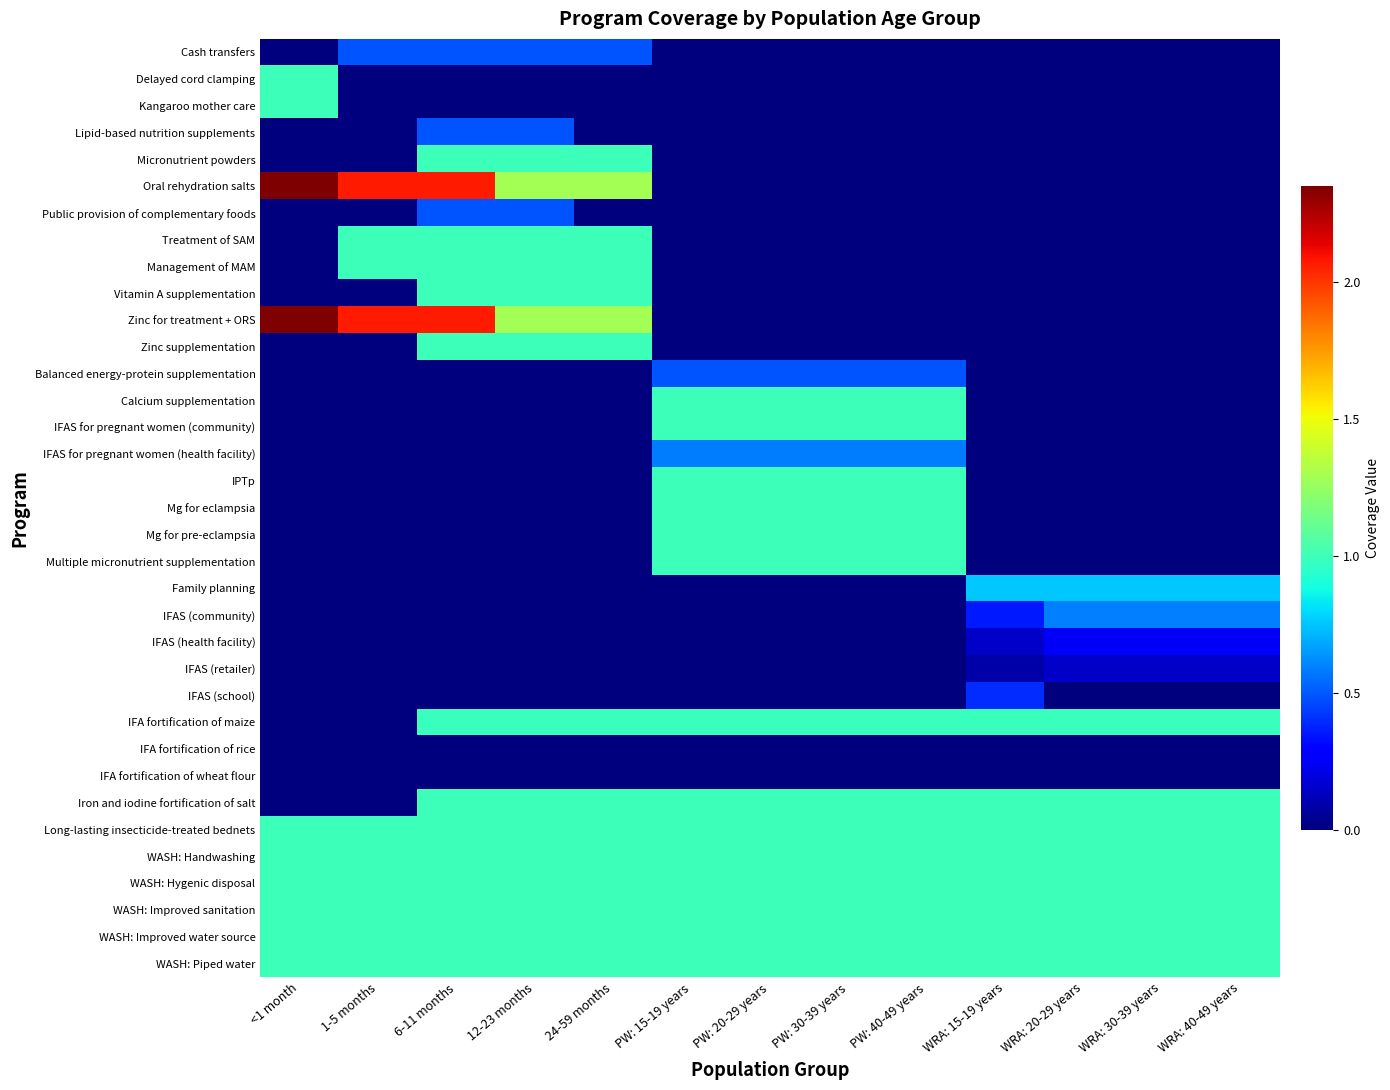

How many distinct data groups are displayed?

35